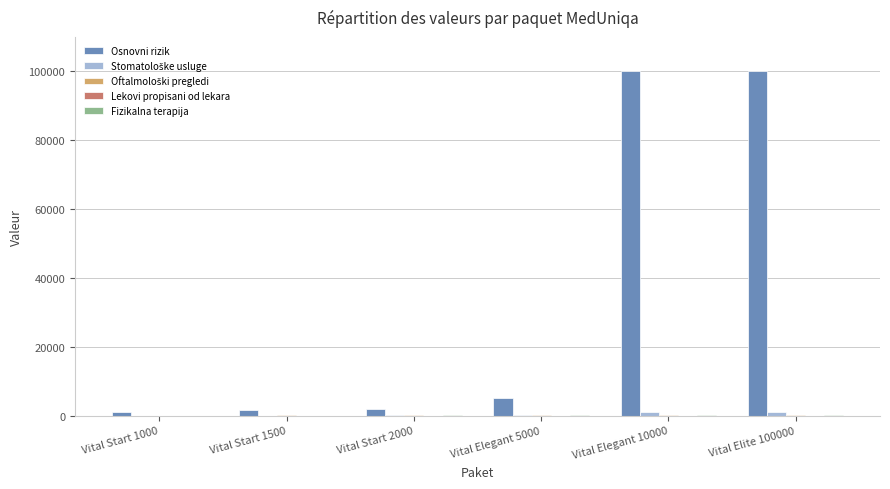

Which series has the largest total across all categories?

Osnovni rizik